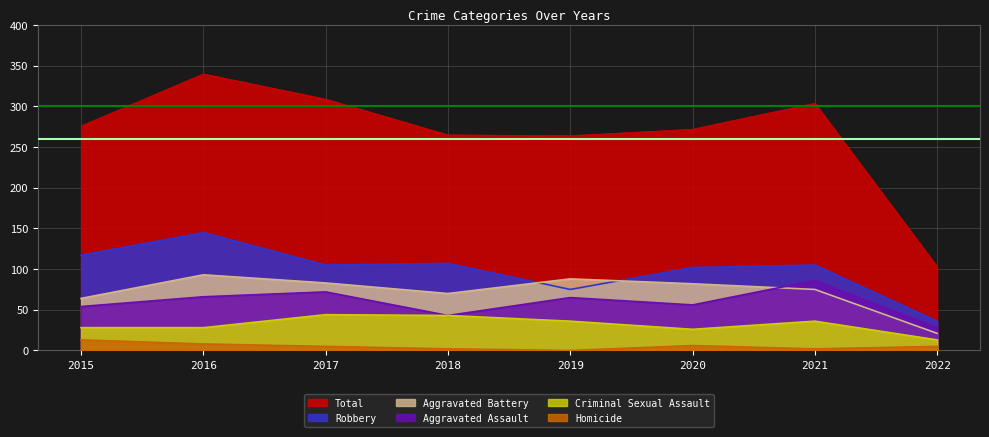

Reading right to left, extract all data points from this chart.

Aggravated Assault: 28	86	56	65	43	72	66	54
Aggravated Battery: 21	75	82	88	70	83	93	64
Criminal Sexual Assault: 13	36	26	36	43	44	28	28
Homicide: 5	2	6	0	2	5	8	13
Robbery: 36	105	102	75	107	105	145	117
Total: 103	304	272	264	265	309	340	276